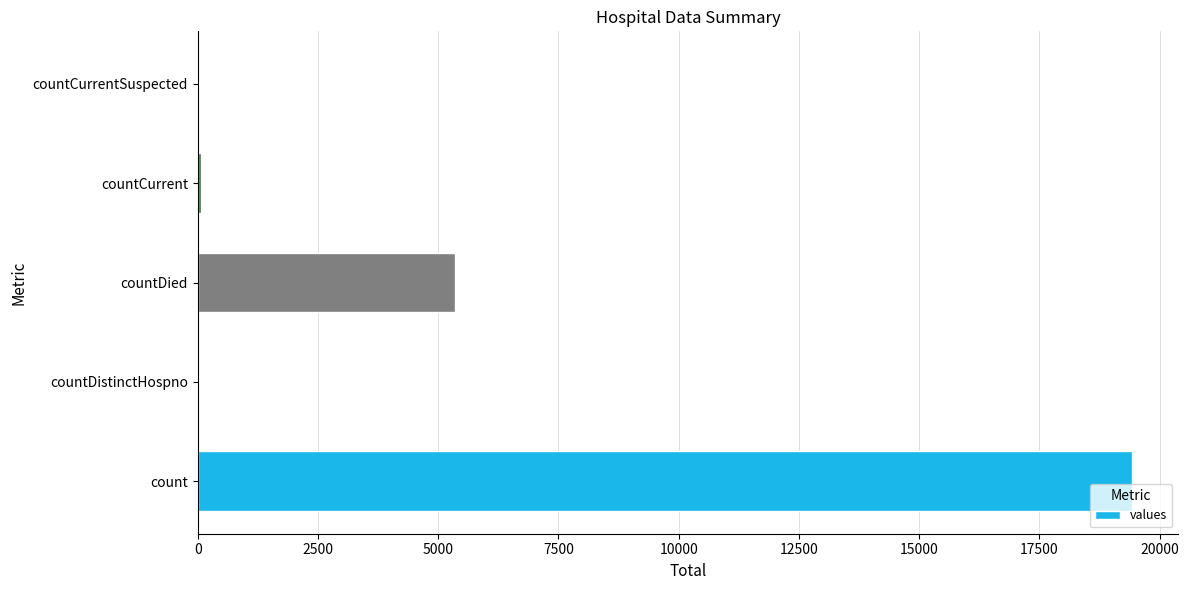

The chart shows a value of 28854 at count. True or false?

False